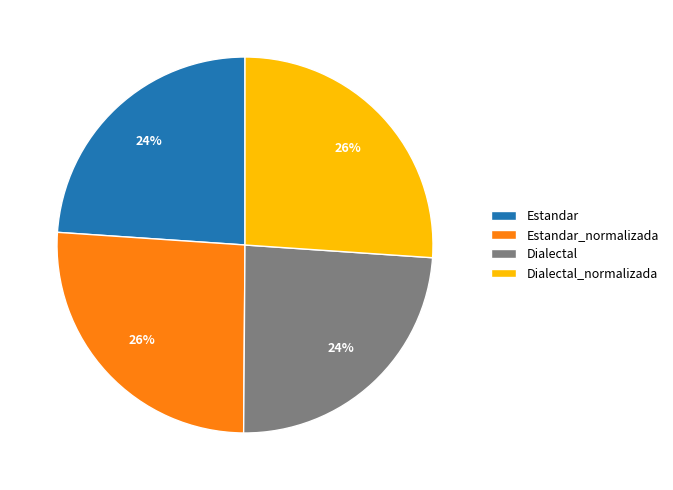

To the nearest percent, what is the average slice percentage?

25%